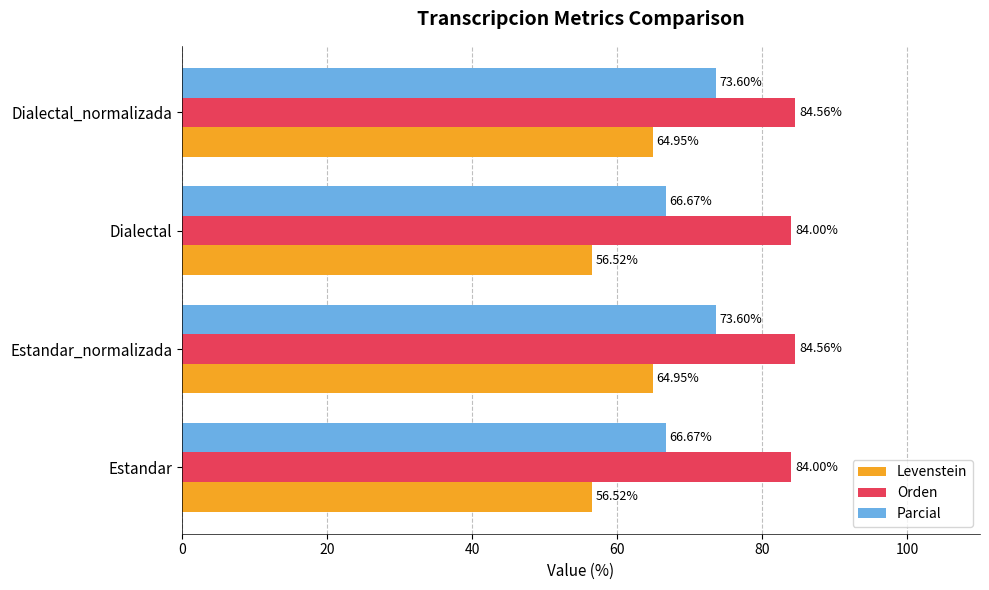

What is the difference between the second highest and second lowest values in the Orden series?

0.6